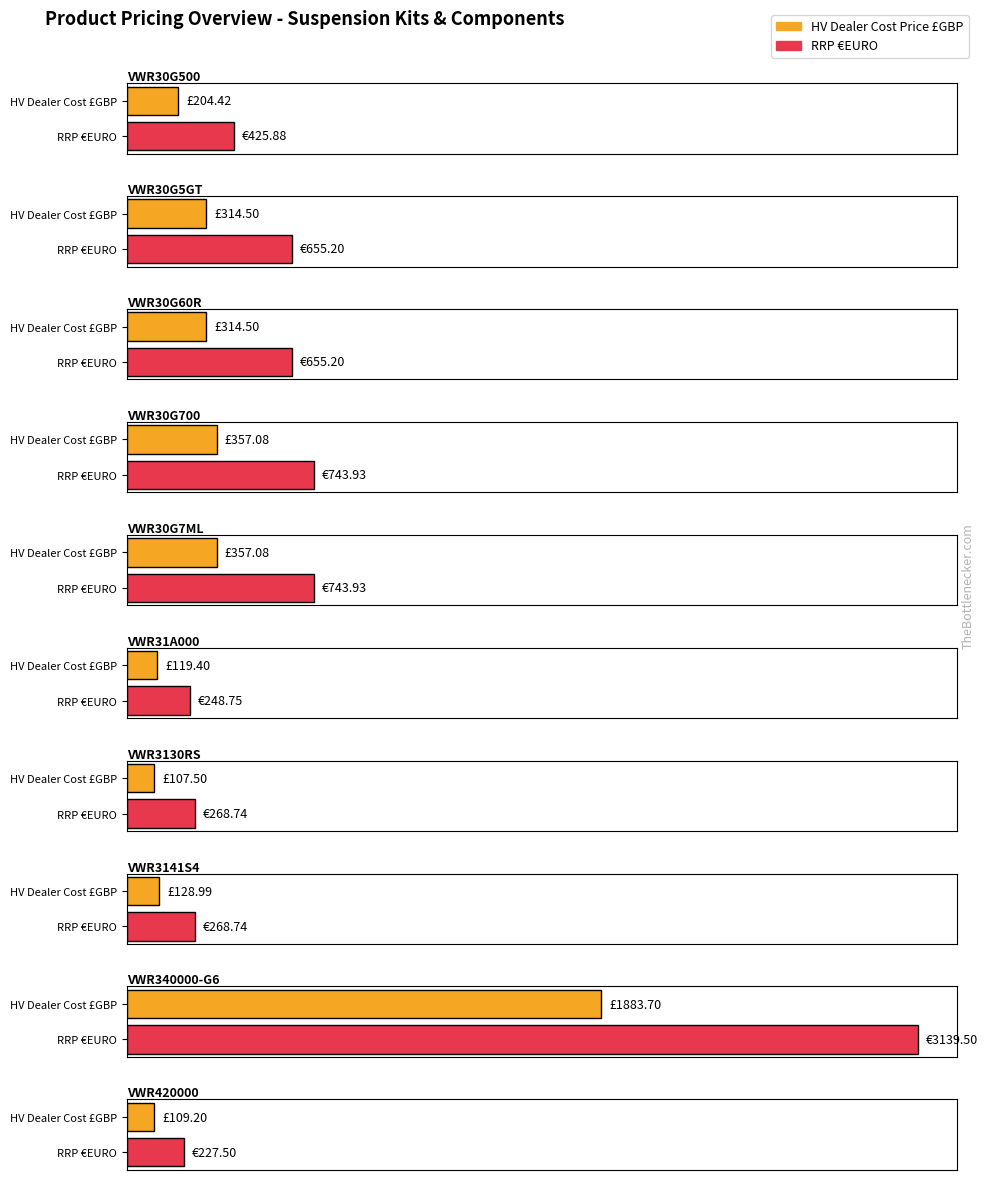

Which series has the largest range (max minus min)?

RRP EURO